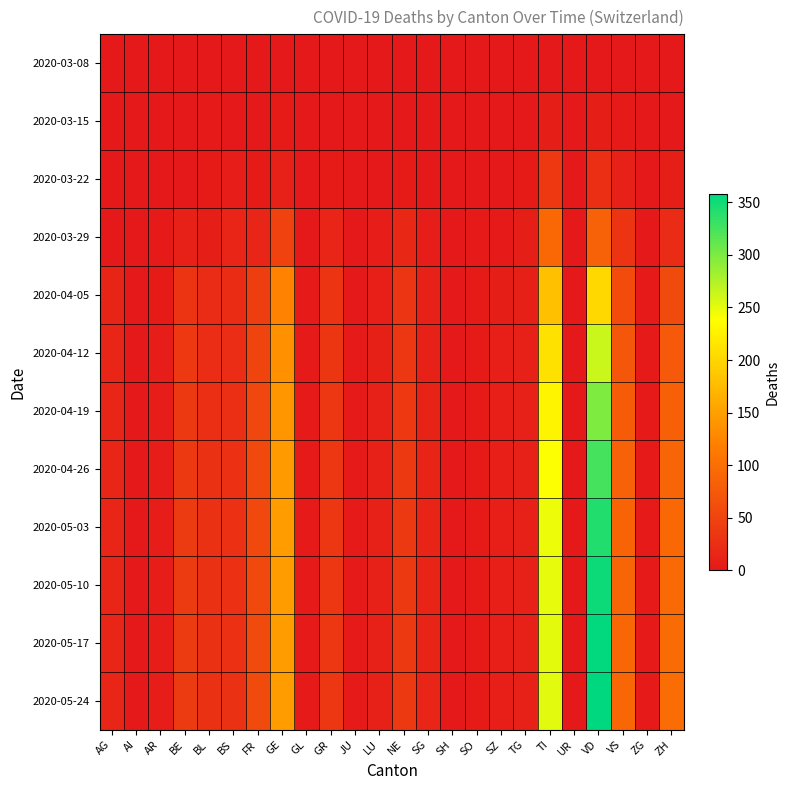

List the series in order of their peak value, highest first.

2020-05-24, 2020-05-17, 2020-05-10, 2020-05-03, 2020-04-26, 2020-04-19, 2020-04-12, 2020-04-05, 2020-03-29, 2020-03-22, 2020-03-15, 2020-03-08